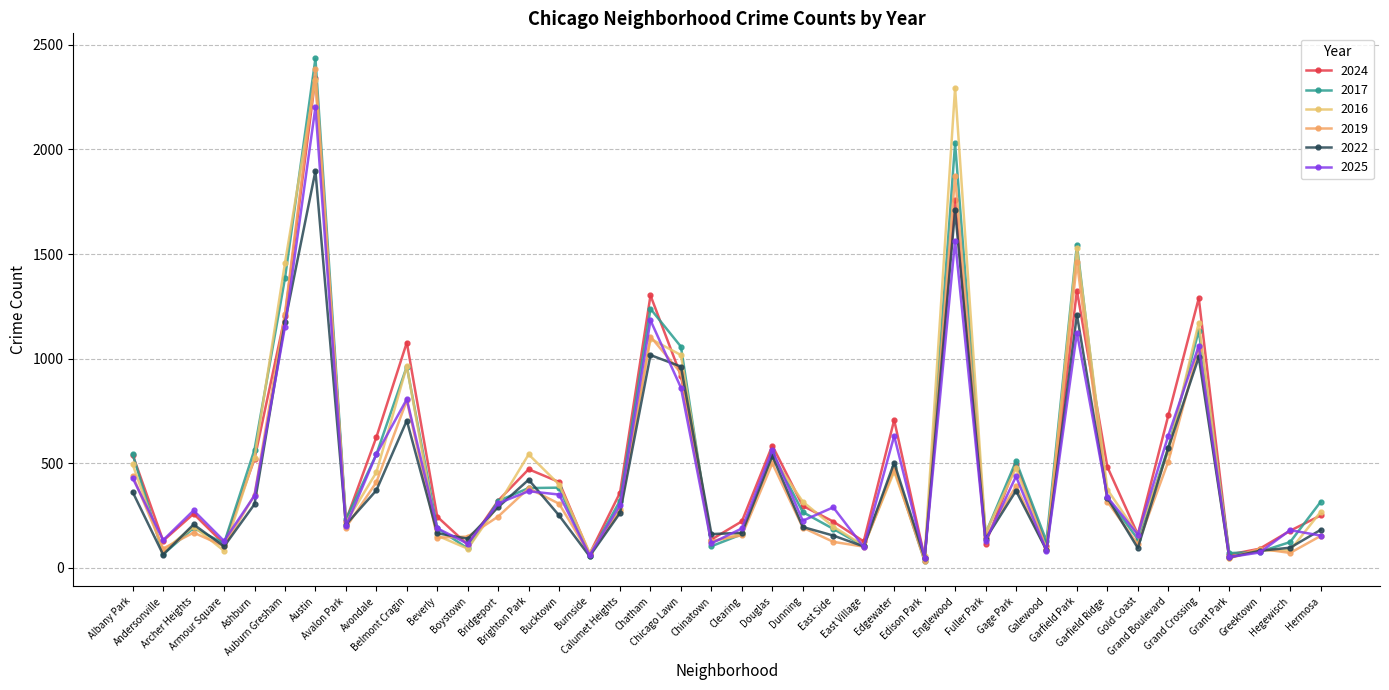

What is the total value across all series at Grand Boulevard?

3569